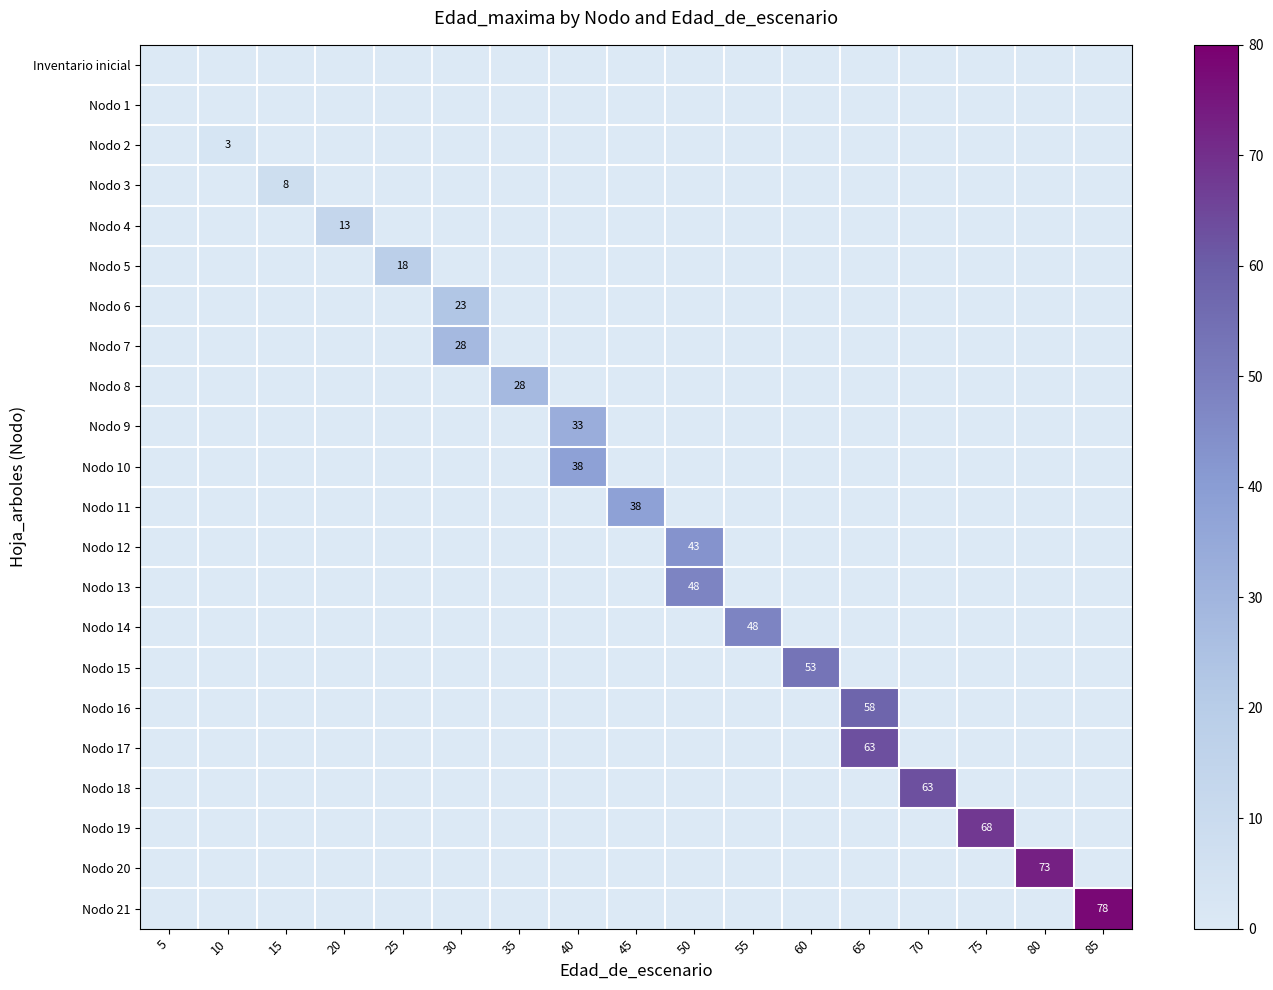

At which label does Nodo 13 reach its minimum?

5